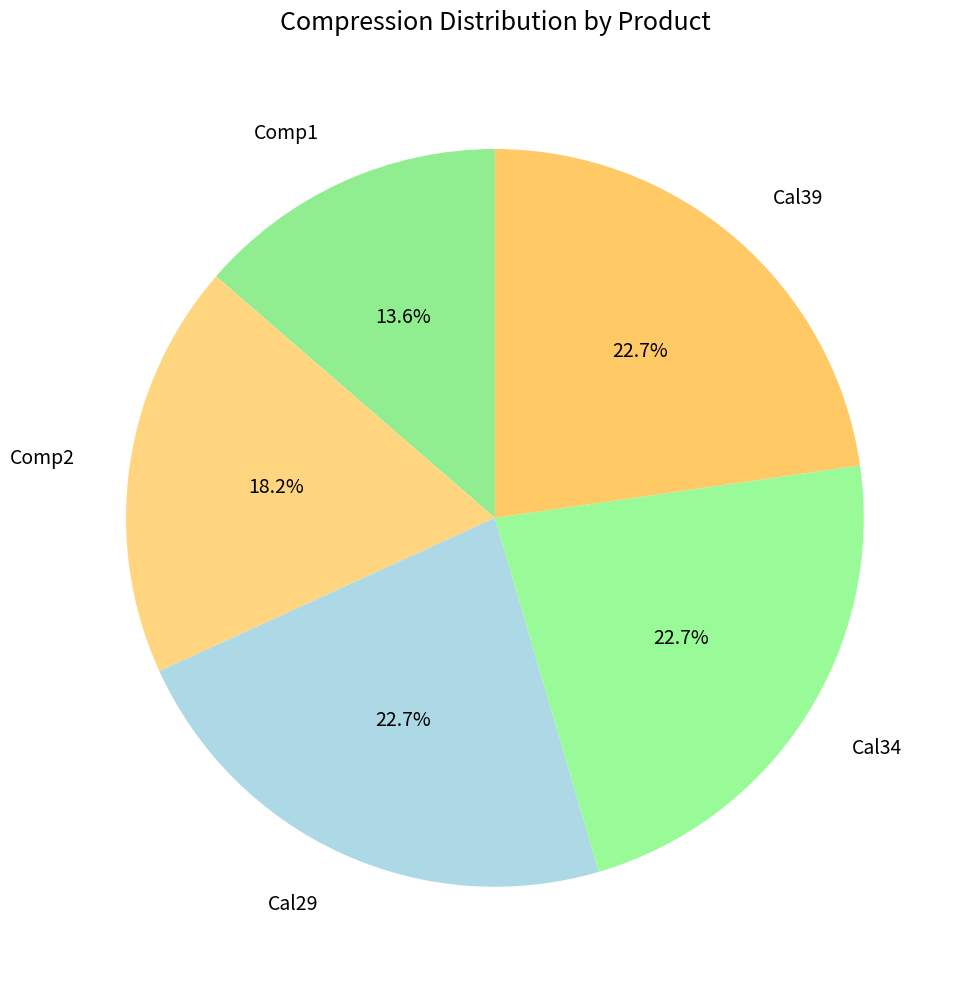

Count the number of slices in the pie.

5